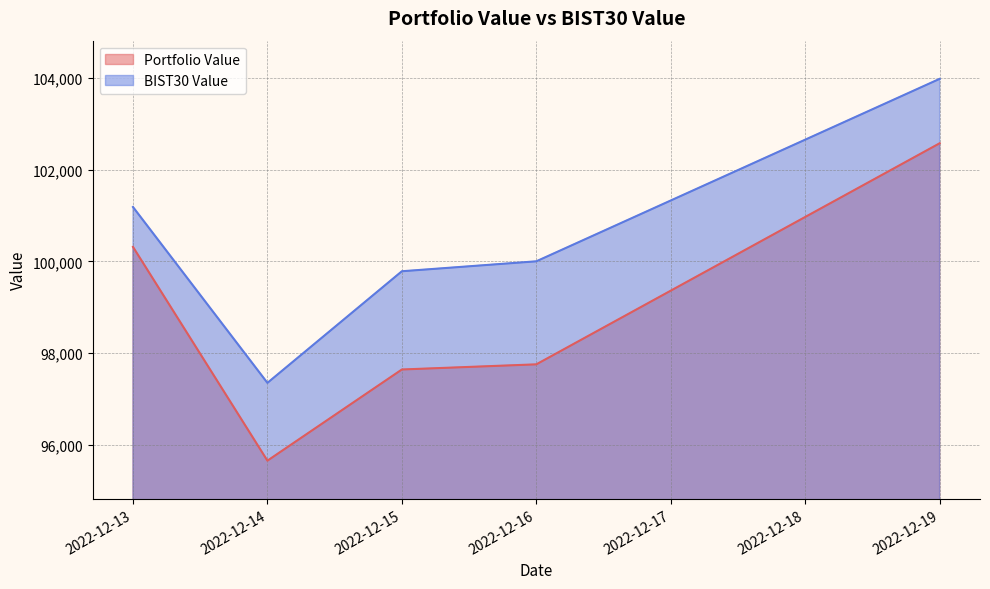

The value of Portfolio Value at 2022-12-15 is 97644.0. True or false?

True